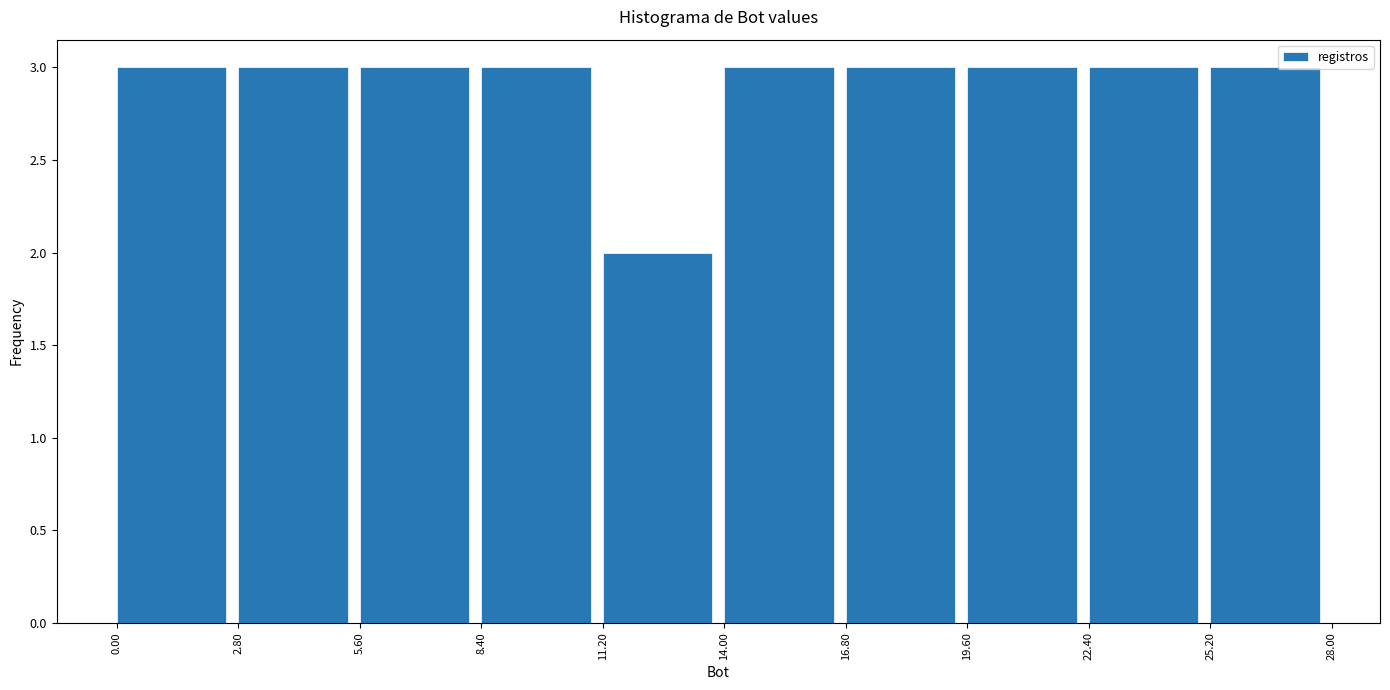

What is the height of the bar covering 22.40 to 25.20 on the x-axis? The values are not printed on the chart, so give them approximately, as read against the axis.

3